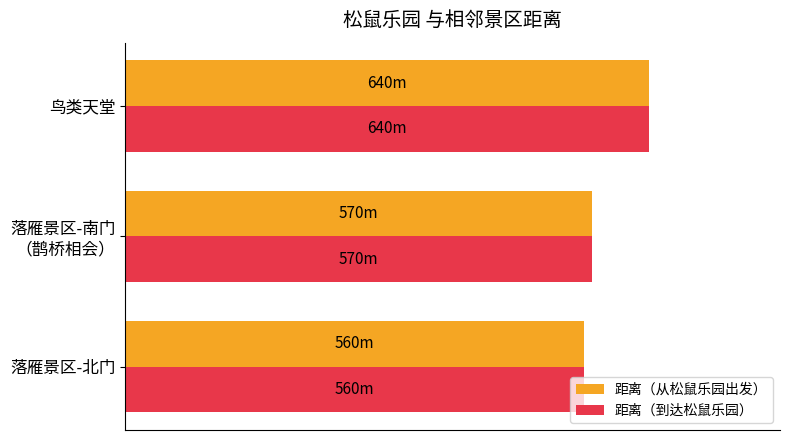

What are all the series names shown in the legend?

距离（从松鼠乐园出发）, 距离（到达松鼠乐园）